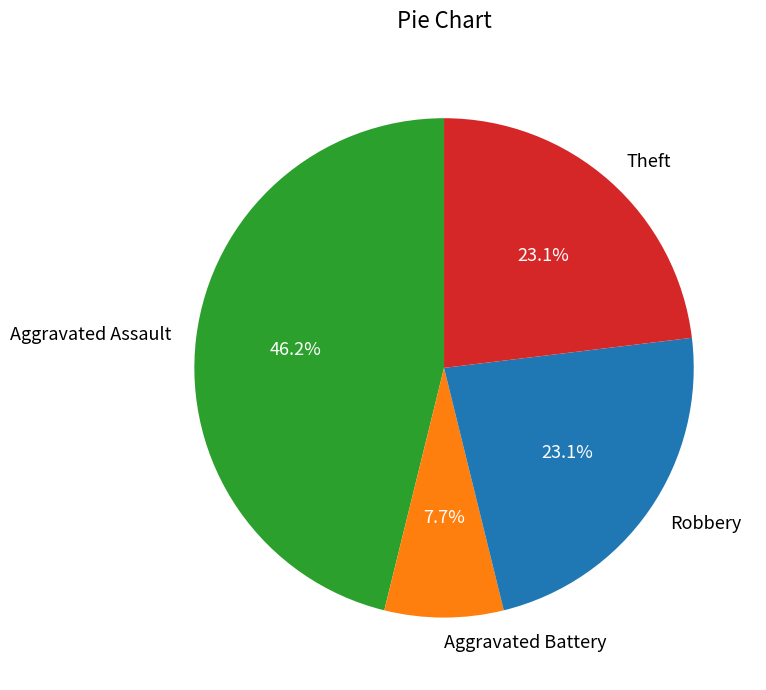

Does Aggravated Battery account for over 50% of the chart?

No